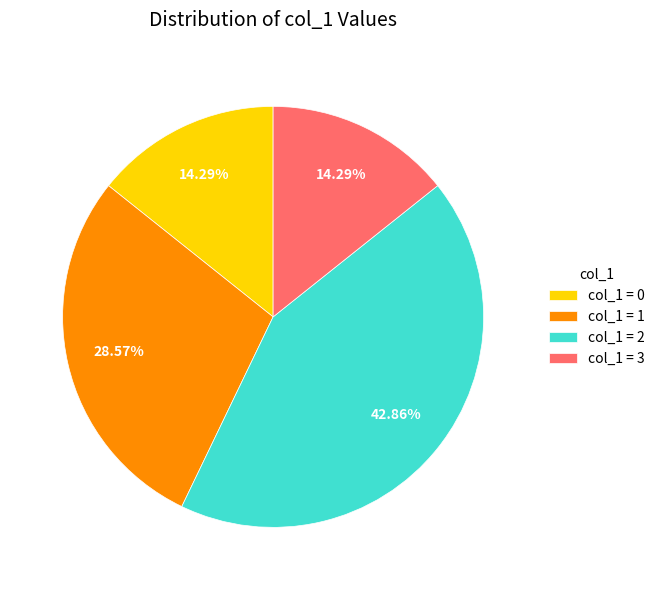

Do col_1 = 0 and col_1 = 2 together represent more than half of the pie?

Yes